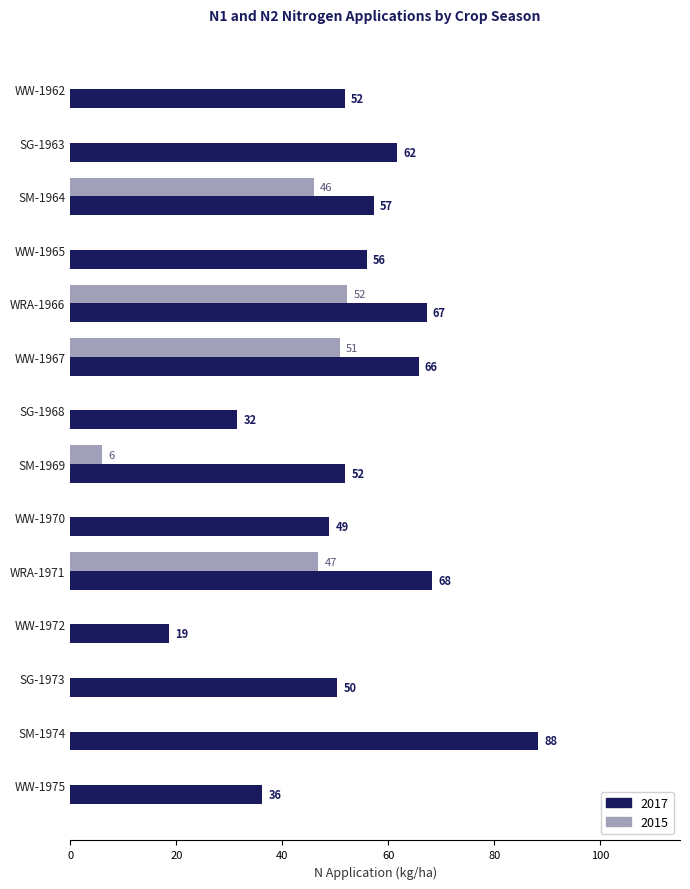

The value of 2017 at WW-1970 is 48.8. True or false?

True